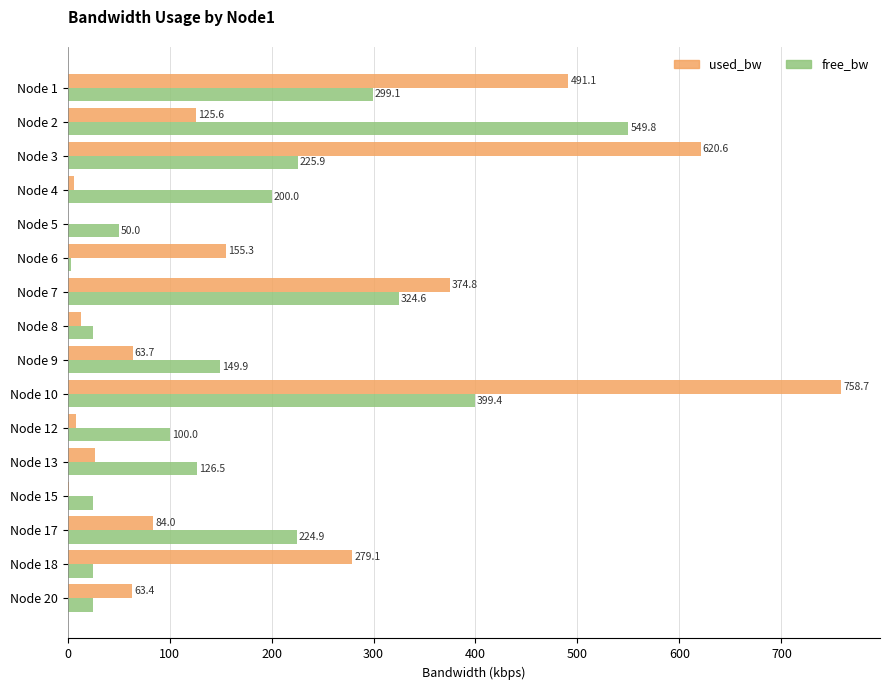

What is the highest value of the used_bw series?

758.7